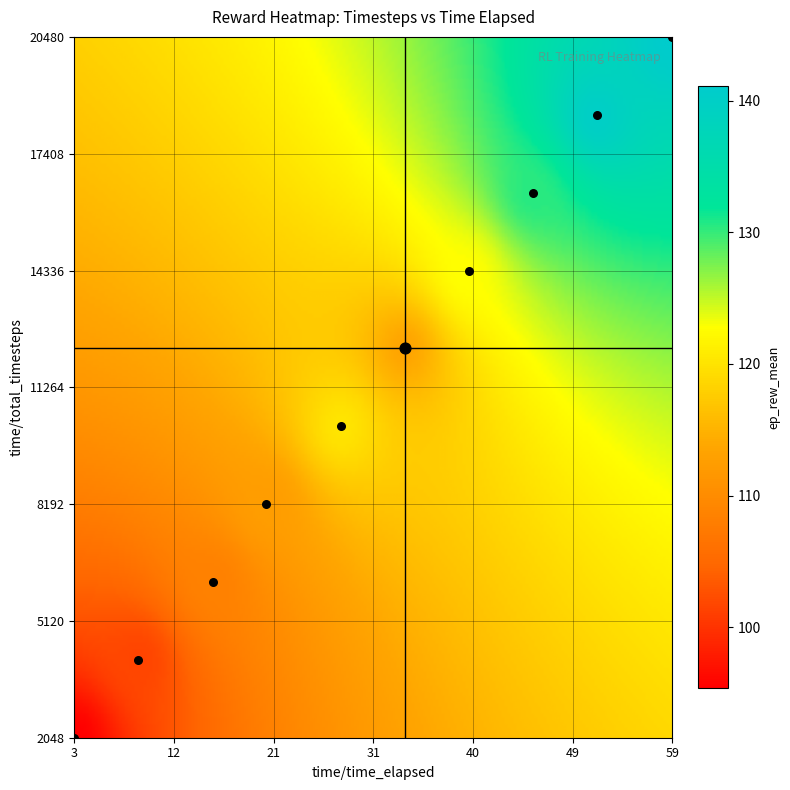

True or false: timesteps has a value of 2048.0 at timesteps.

True